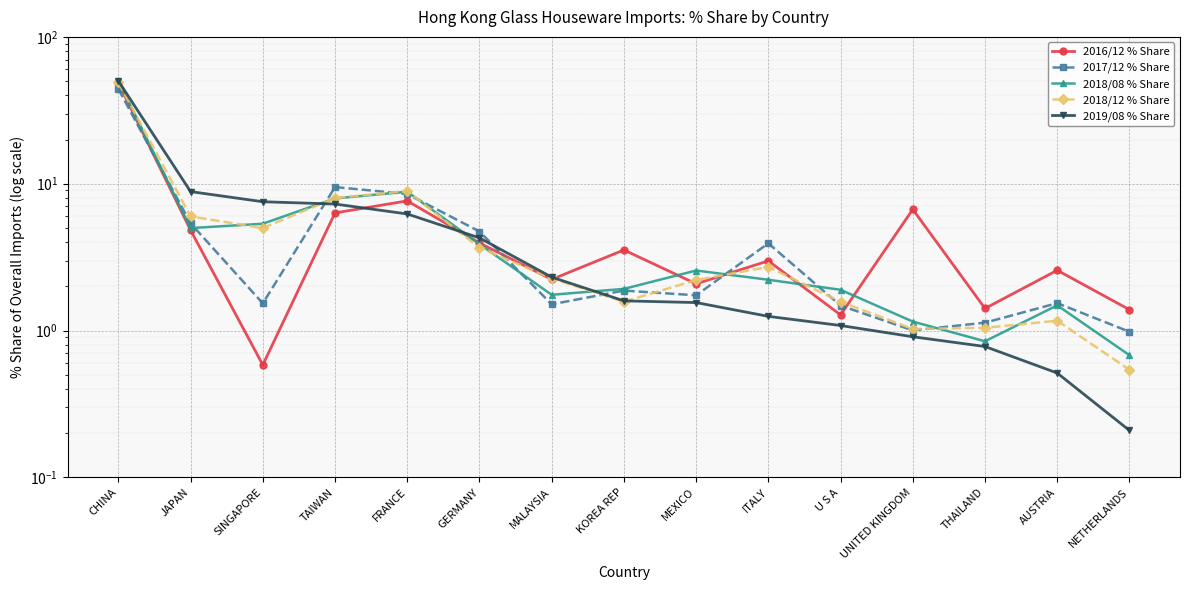

Reading left to right, what are all the values shown in this chart?

2016/12 % Share: 48.6	4.8	0.6	6.3	7.6	4.0	2.2	3.5	2.1	3.0	1.3	6.7	1.4	2.6	1.4
2017/12 % Share: 44.2	5.4	1.5	9.5	8.5	4.7	1.5	1.9	1.7	3.9	1.5	1.0	1.1	1.5	1.0
2018/08 % Share: 50.4	5.0	5.3	7.9	8.8	3.9	1.8	1.9	2.6	2.2	1.9	1.2	0.8	1.5	0.7
2018/12 % Share: 48.9	6.0	5.0	8.0	8.9	3.7	2.3	1.6	2.2	2.7	1.6	1.0	1.0	1.2	0.5
2019/08 % Share: 50.1	8.8	7.5	7.3	6.2	4.3	2.3	1.6	1.6	1.2	1.1	0.9	0.8	0.5	0.2